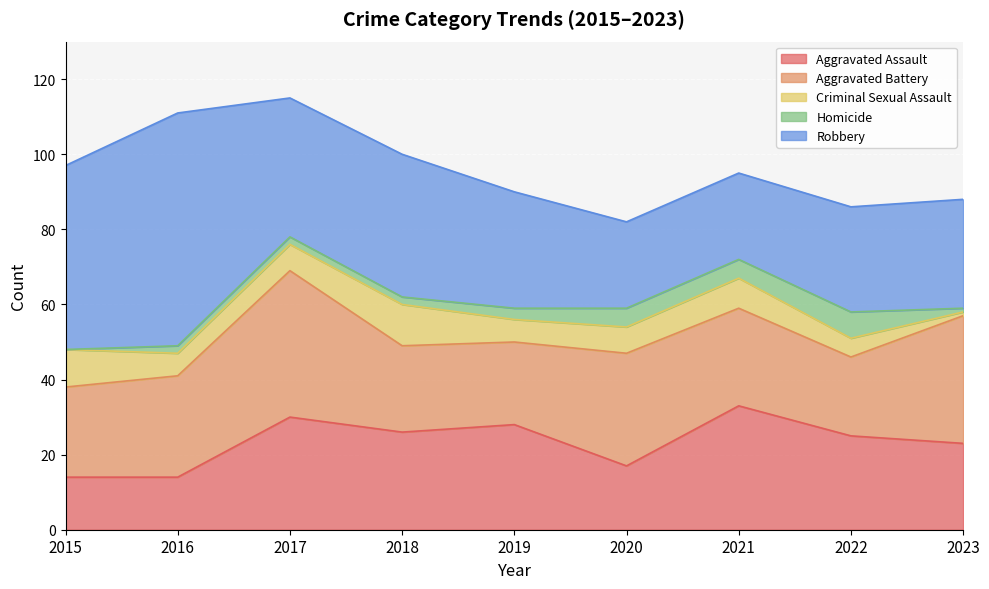

What is the difference between the maximum and minimum values in the Aggravated Assault series?

19